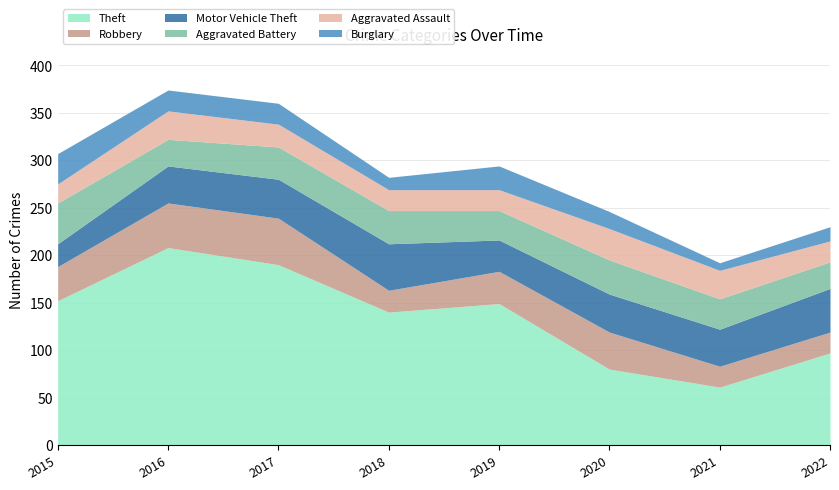

Which has a higher value, 2019 or 2015?

2015